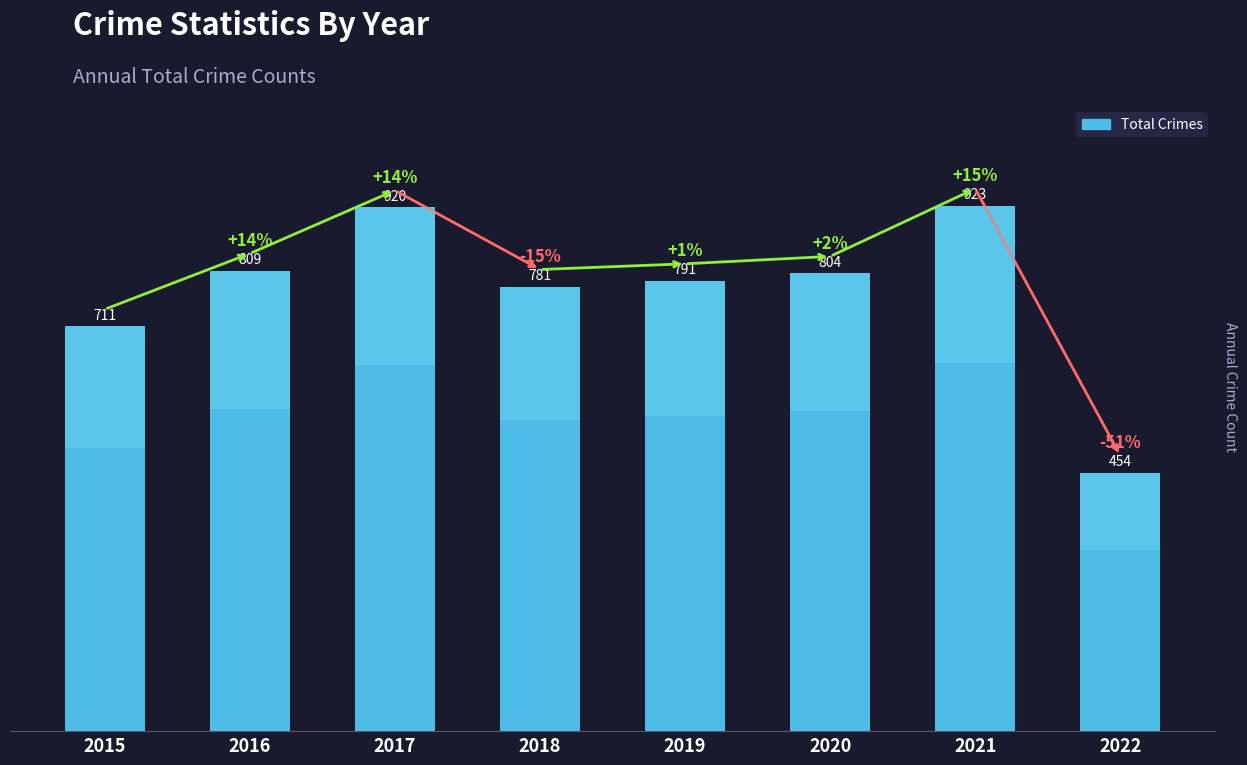

What is the change in value from 2016 to 2018?

-28